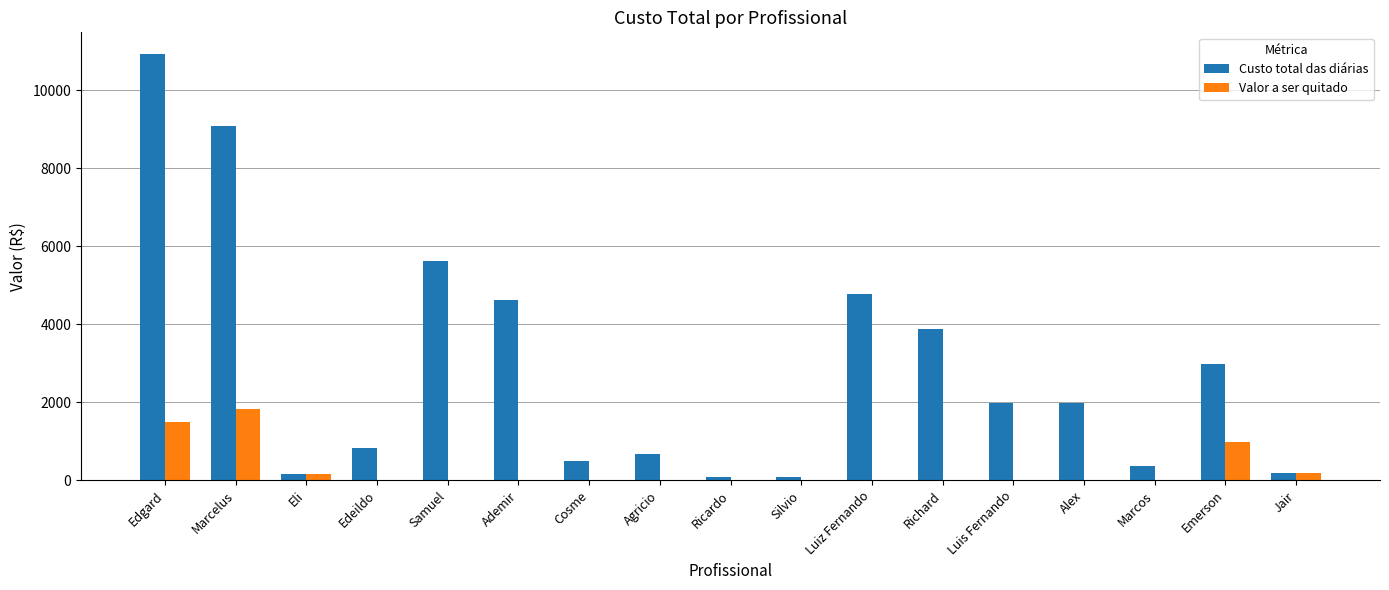

Between Marcelus and Ademir, which series saw the biggest shift?

Custo total das diárias